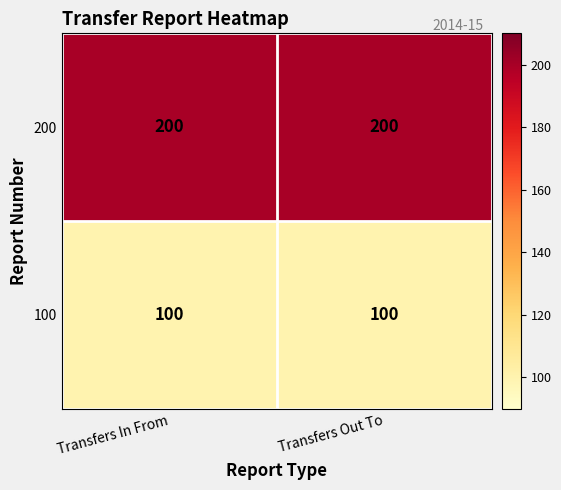

The 100 series shows 100 at Transfers In From. True or false?

True